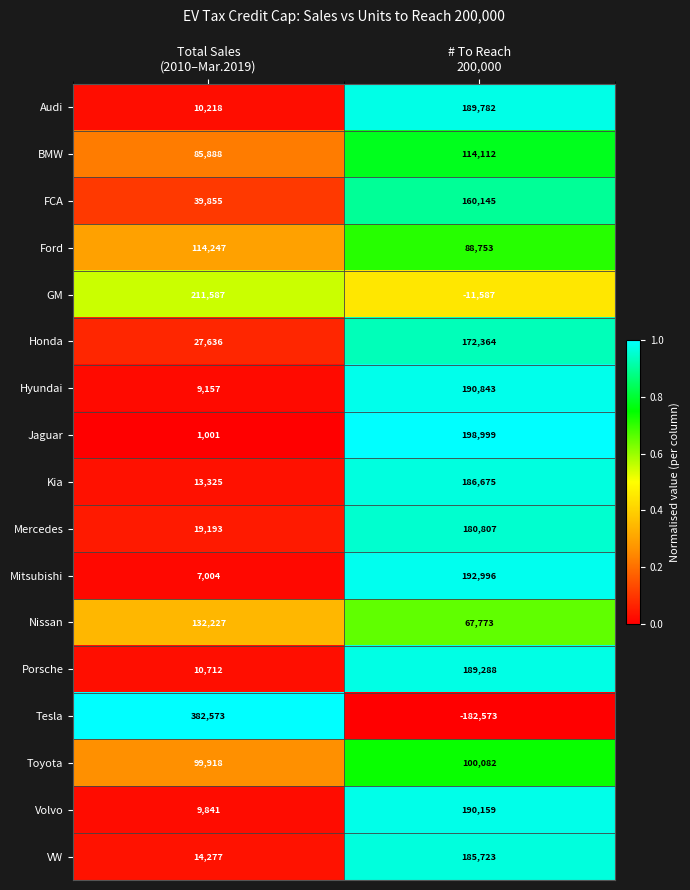

What is the average value of the Volvo series?

100000